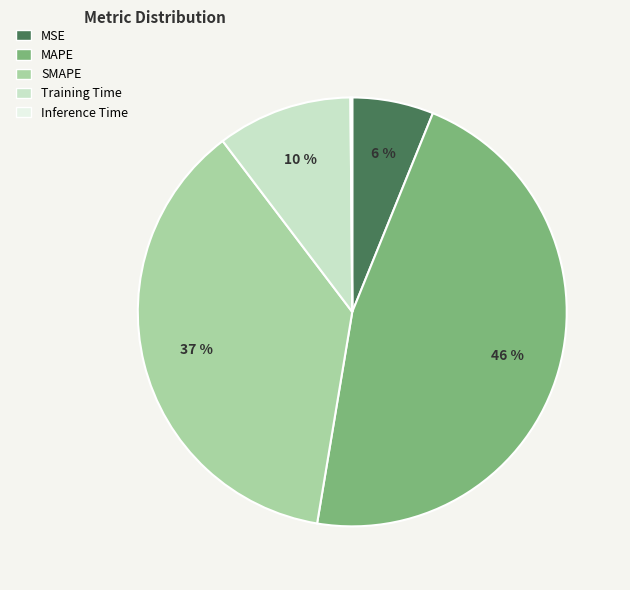

Does Training Time account for over 50% of the chart?

No